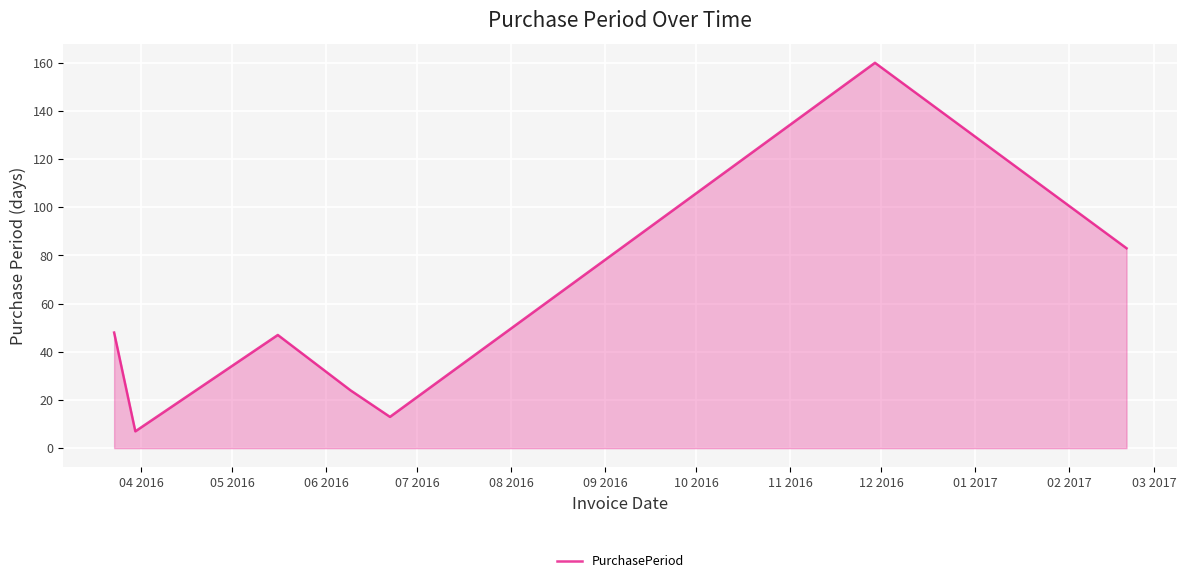

What is the smallest value displayed?

7